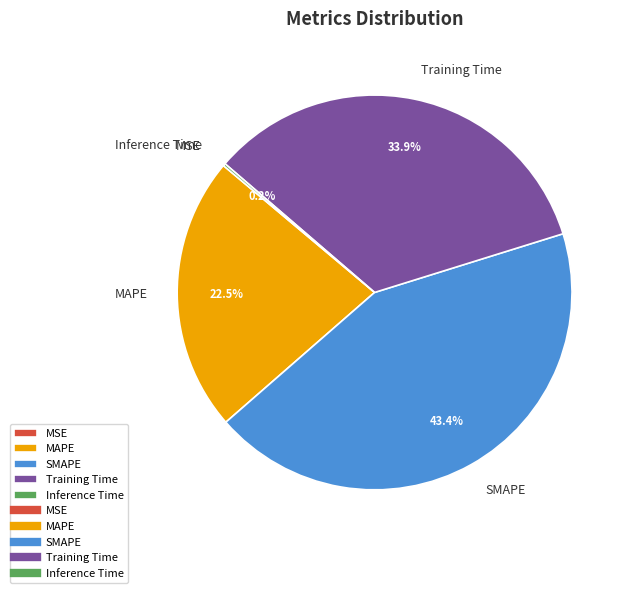

Does any single category account for the majority?

No